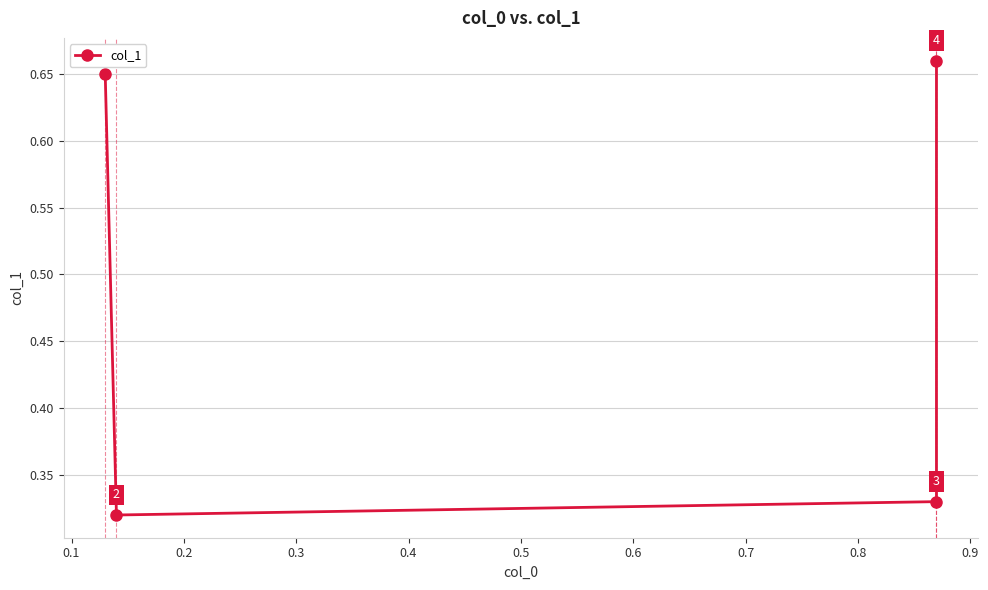

Does the chart display data point markers on the line(s)?

Yes